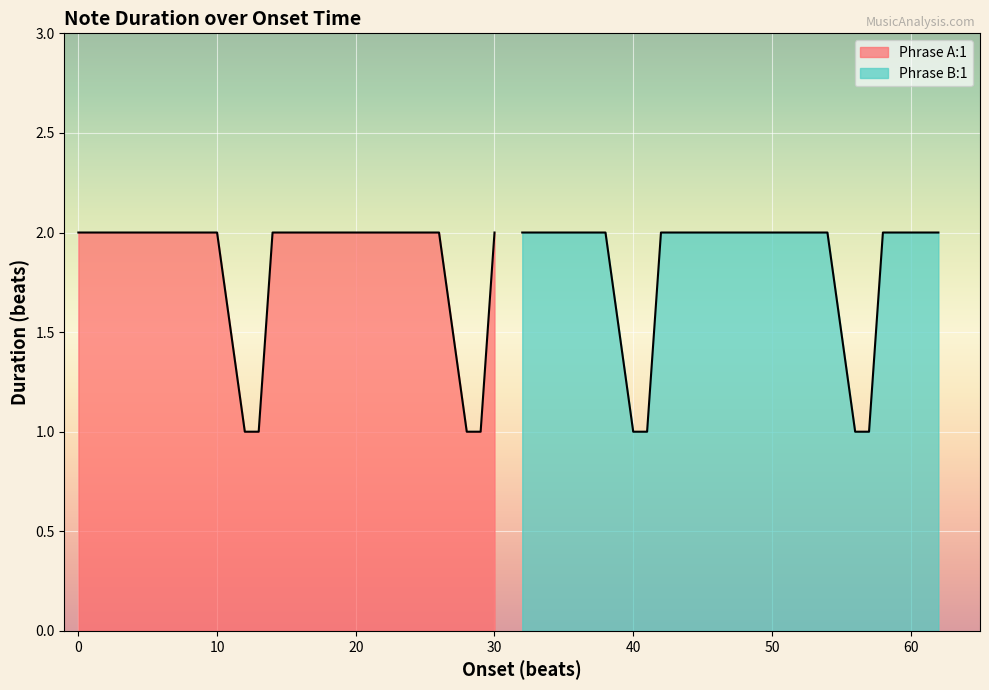

What position from the right is 57.0?

4